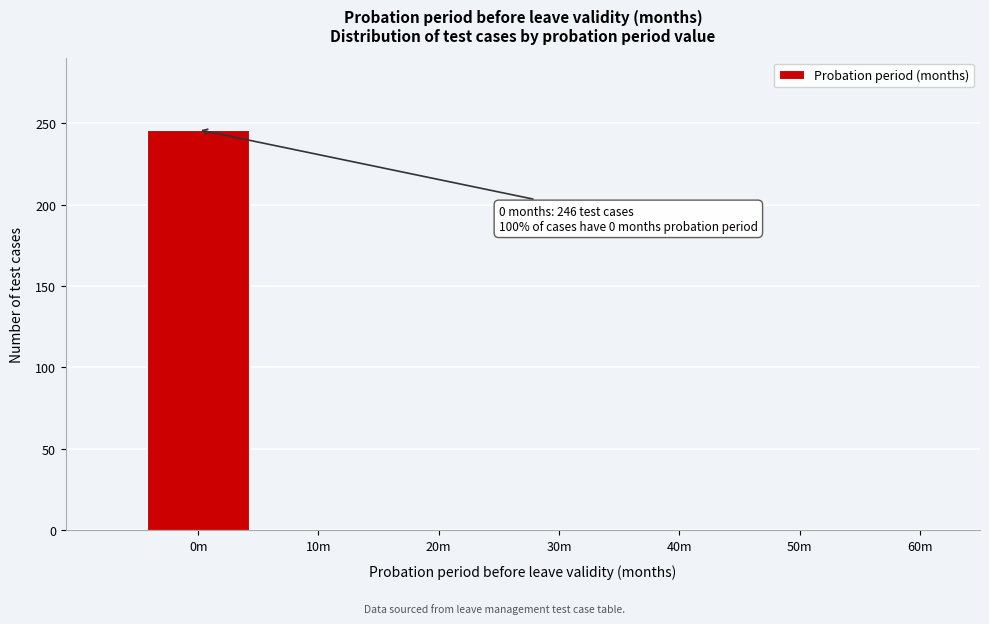

Reading left to right, what are all the values shown in this chart?

0m=246	10m=0	20m=0	30m=0	40m=0	50m=0	60m=0